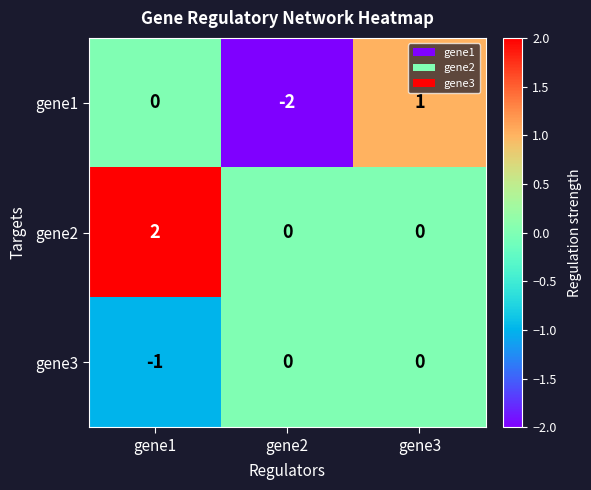

Which series has the largest total across all categories?

gene2